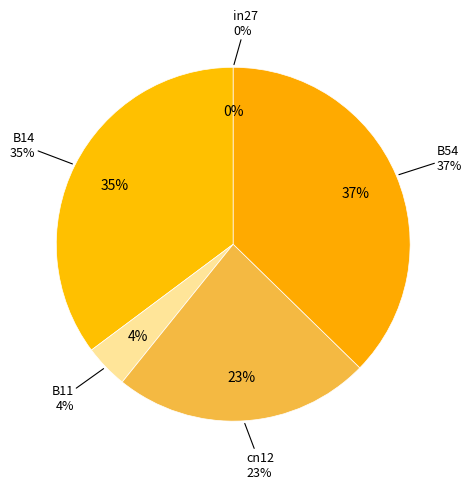

Is there any slice that represents more than half of the pie?

No